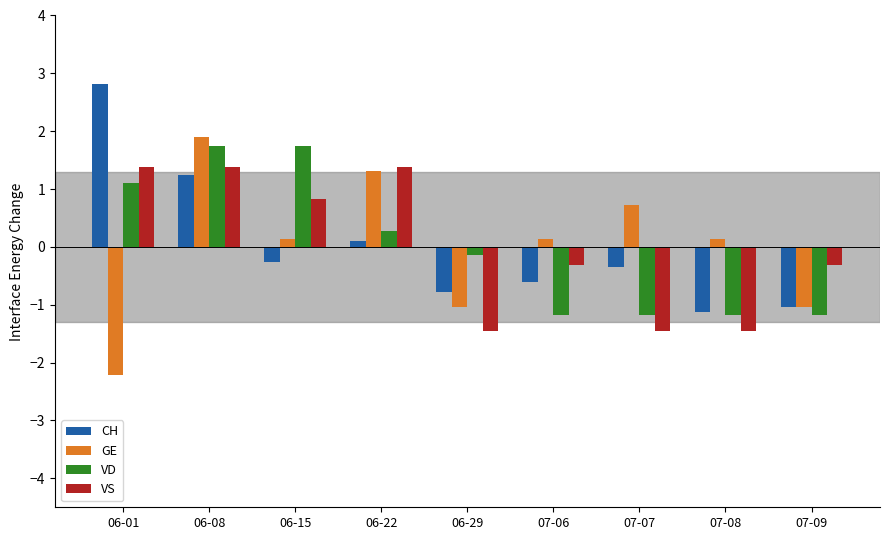

What is the total value across all series at 07-07?

-2.3